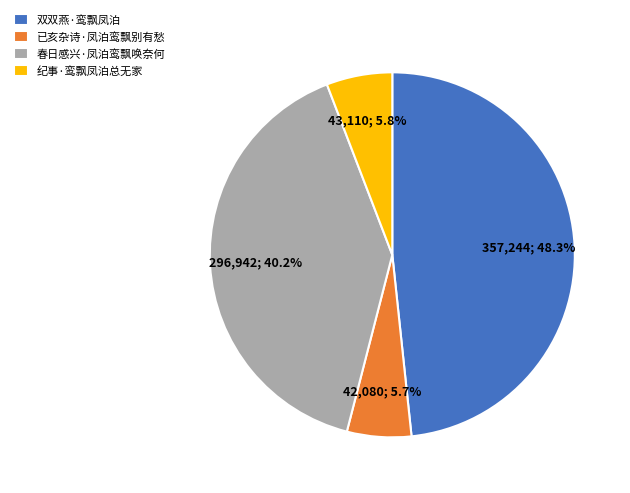

Is there a majority slice in this chart?

No